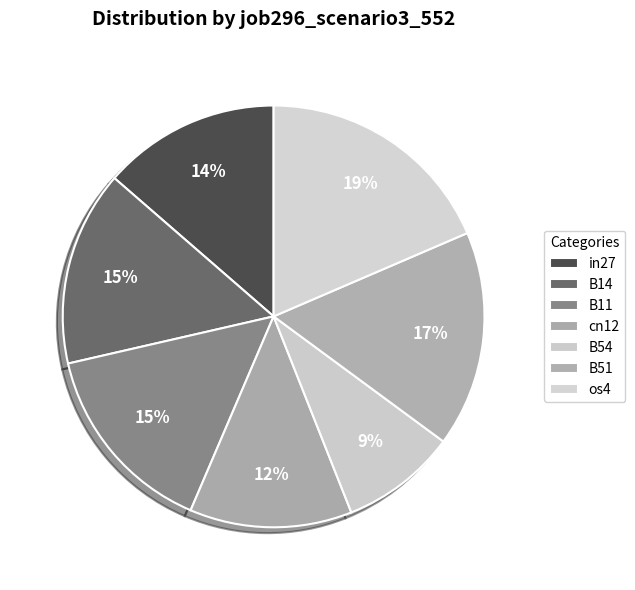

What is the largest slice in the pie chart?

os4